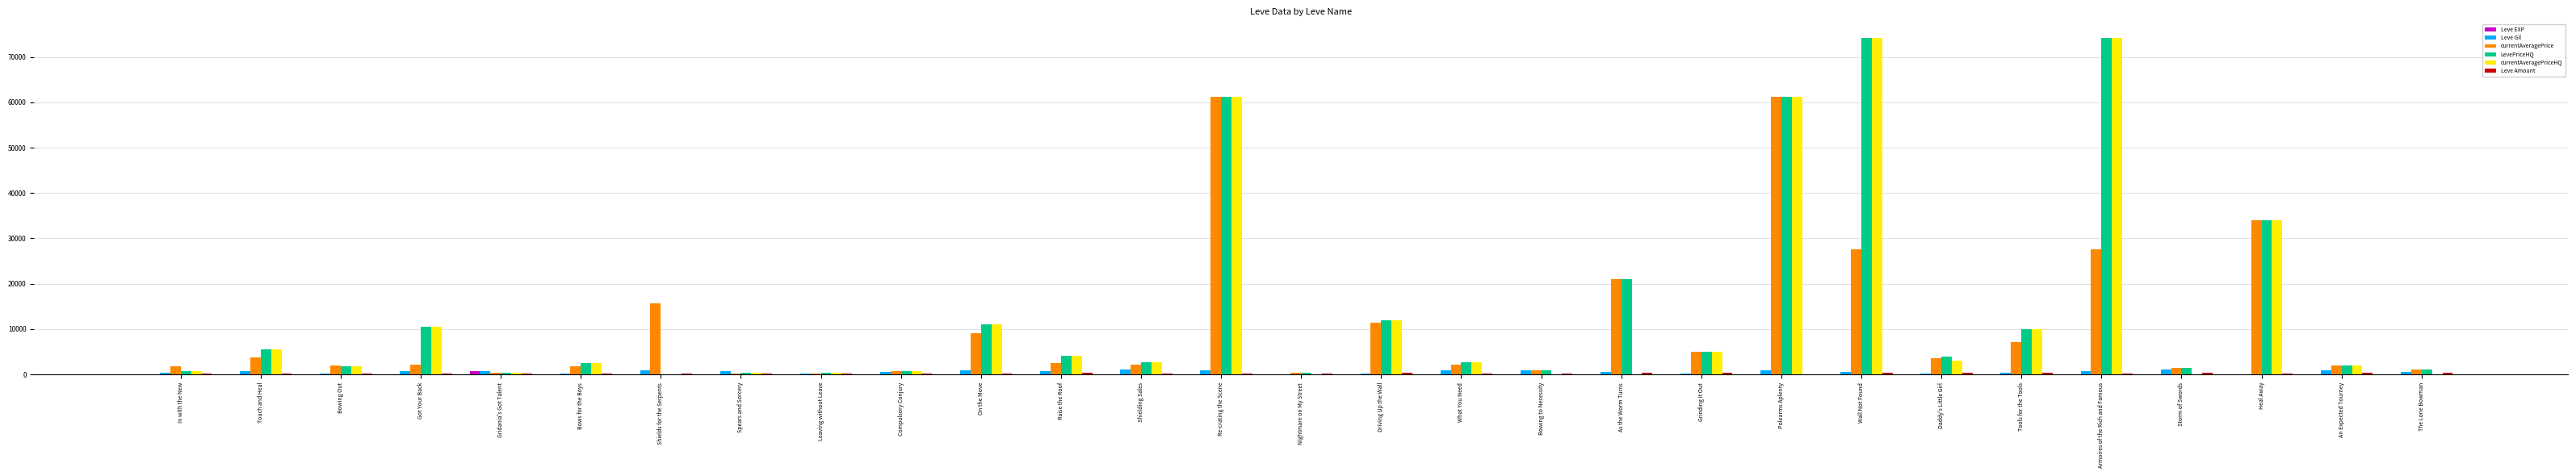

What is the maximum value shown in the chart?

74174.7